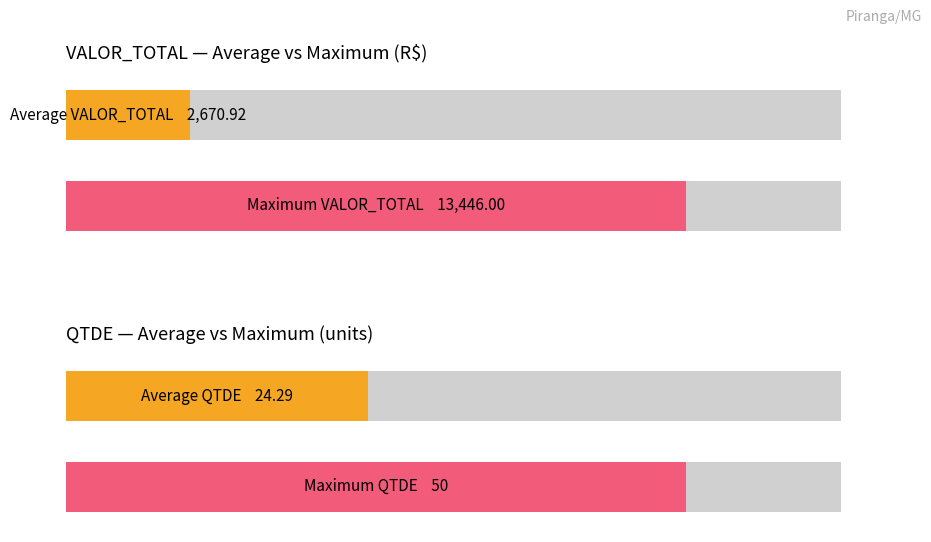

Which series has the largest range (max minus min)?

VALOR_TOTAL